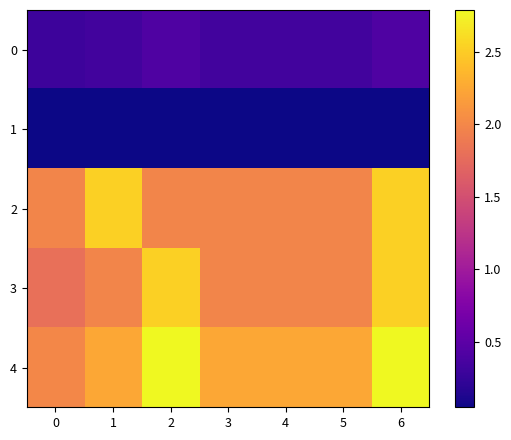

Reading left to right, what are all the values shown in this chart?

0: 0=0.3	1=0.3	2=0.4	3=0.3	4=0.3	5=0.3	6=0.4
1: 0=0.1	1=0.1	2=0.1	3=0.1	4=0.1	5=0.1	6=0.1
2: 0=2.0	1=2.5	2=2.0	3=2.0	4=2.0	5=2.0	6=2.5
3: 0=1.8	1=2.0	2=2.5	3=2.0	4=2.0	5=2.0	6=2.5
4: 0=2.0	1=2.2	2=2.8	3=2.2	4=2.2	5=2.2	6=2.8